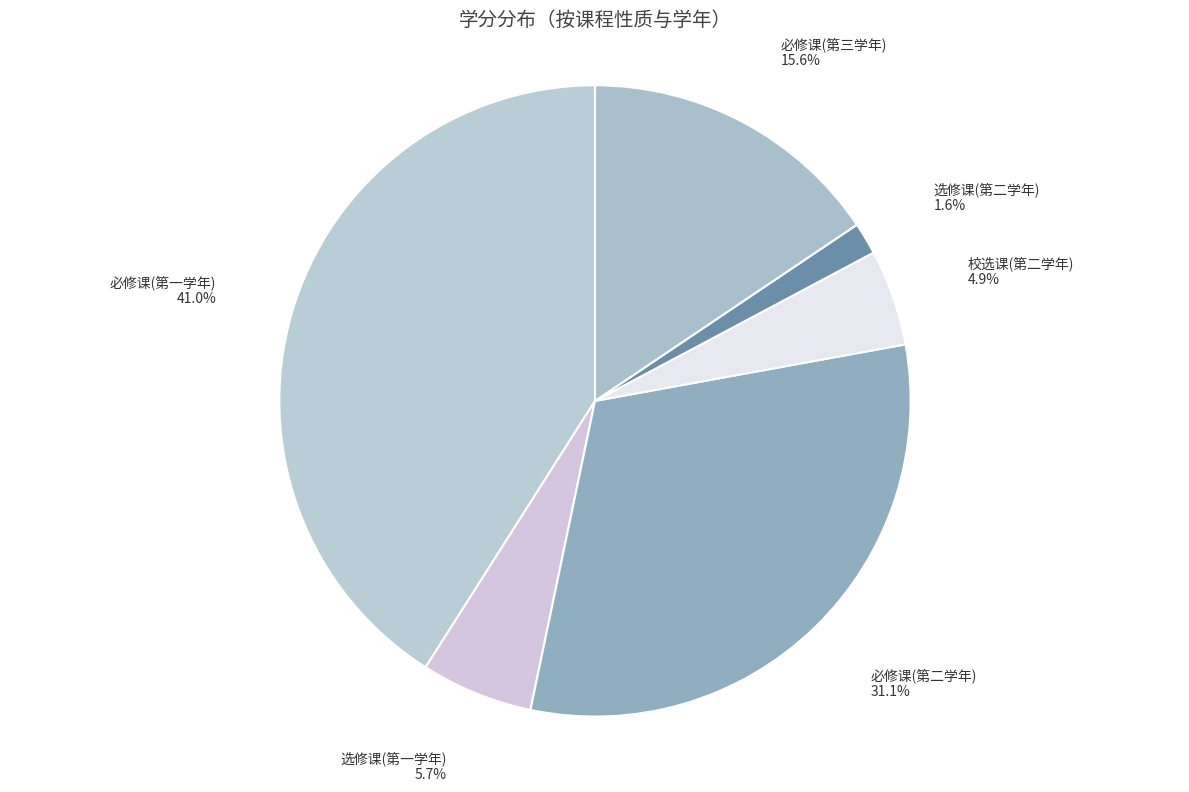

What is the smallest slice in the pie chart?

选修课(第二学年)